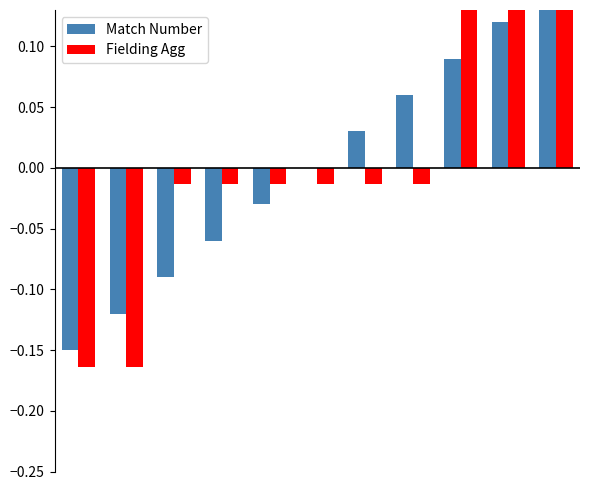

What is the difference between the maximum and minimum values in the Fielding Agg series?

0.3